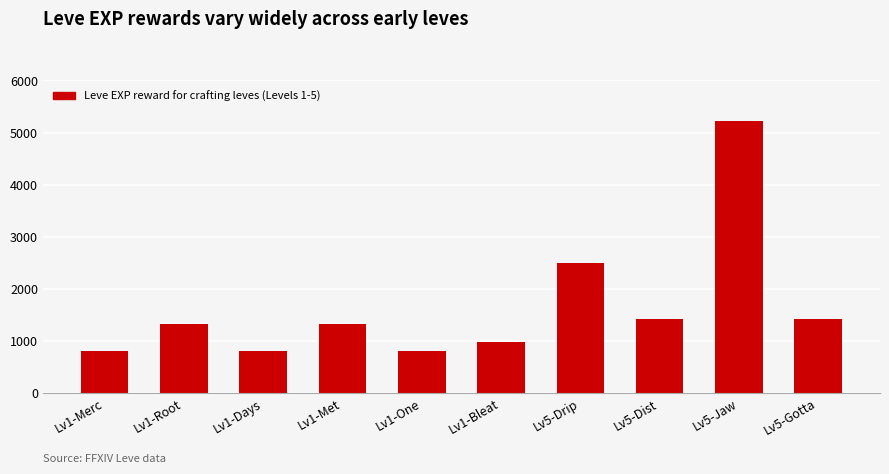

True or false: the data shows 800 at Lv1-One.

True